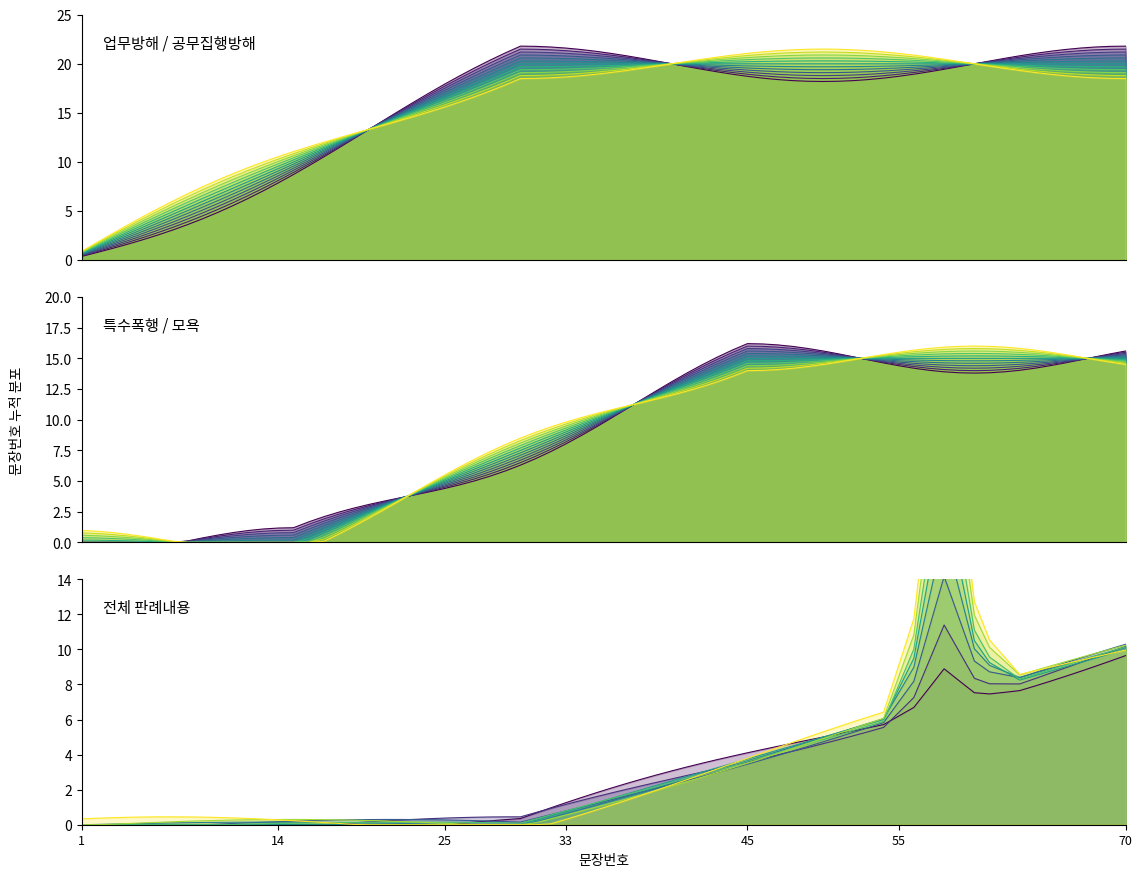

Rank the series at 20 from lowest to highest value.

모욕, 업무방해, 공무집행방해, 특수폭행